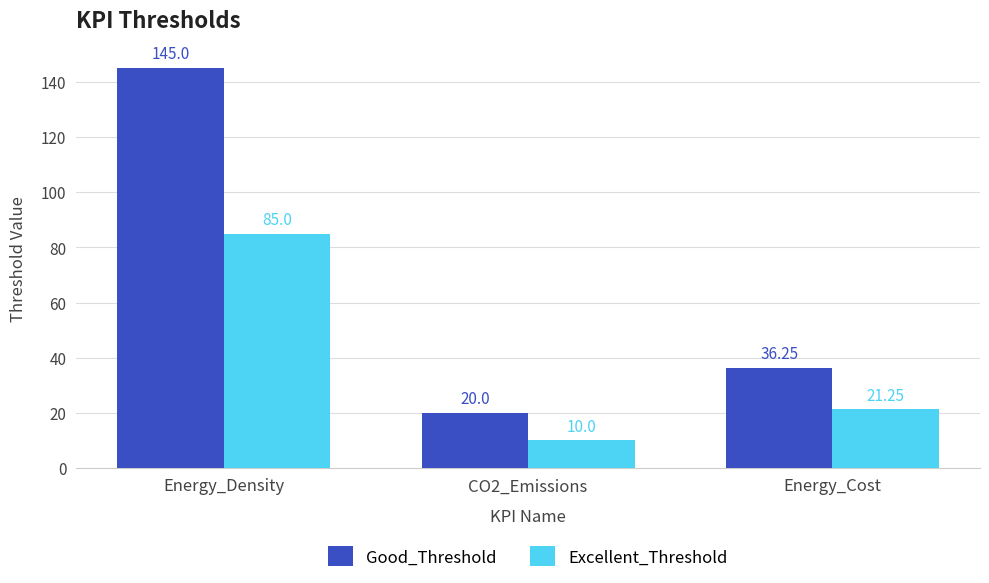

List the labels in order of Excellent_Threshold value, largest first.

Energy_Density, Energy_Cost, CO2_Emissions